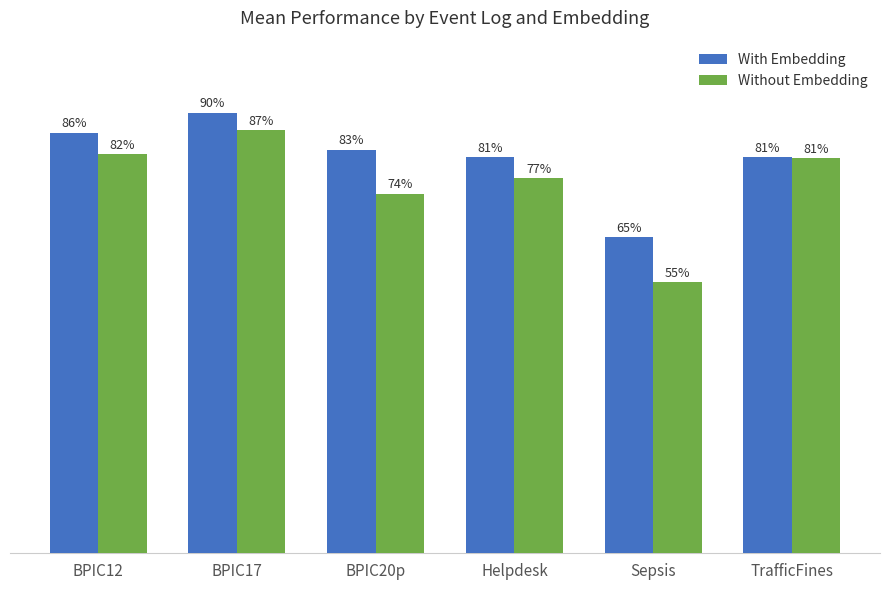

How many With Embedding values are between 0 and 1?

6